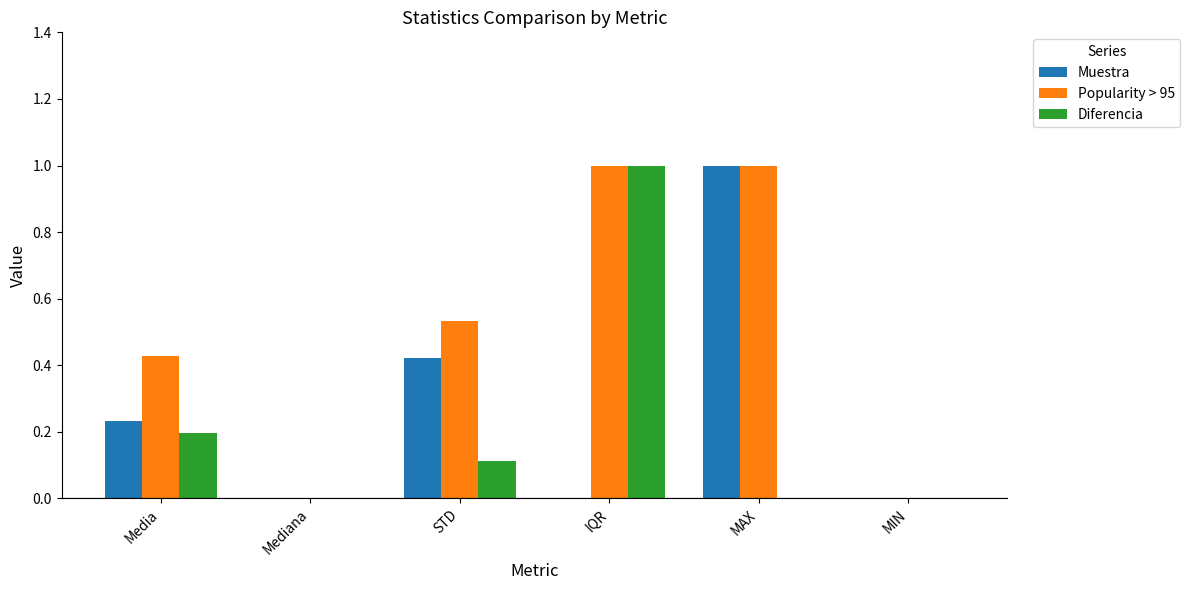

Does the chart contain stacked bars?

No